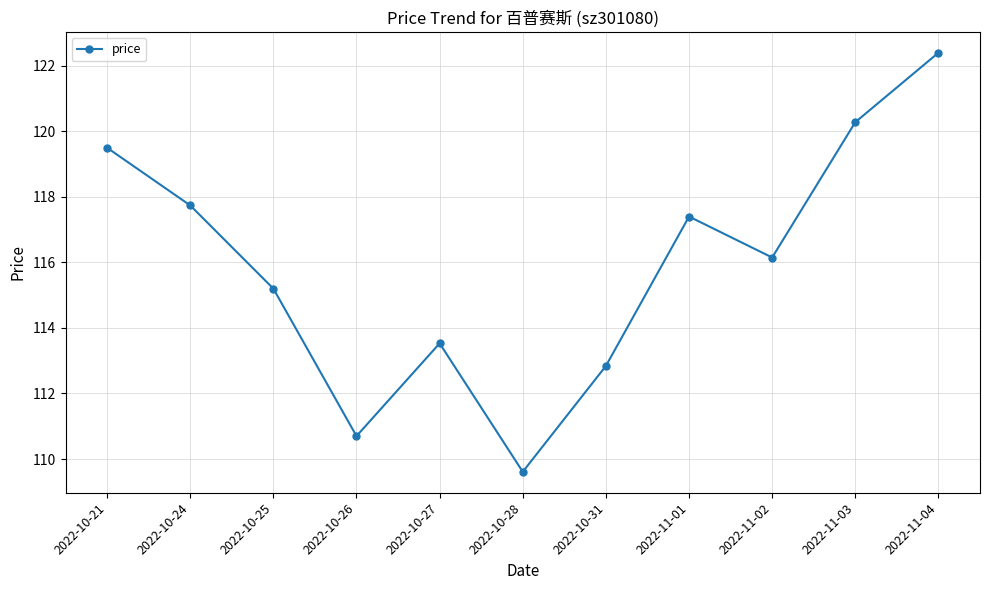

Is it true that the value at 2022-11-01 is 117.4?

True